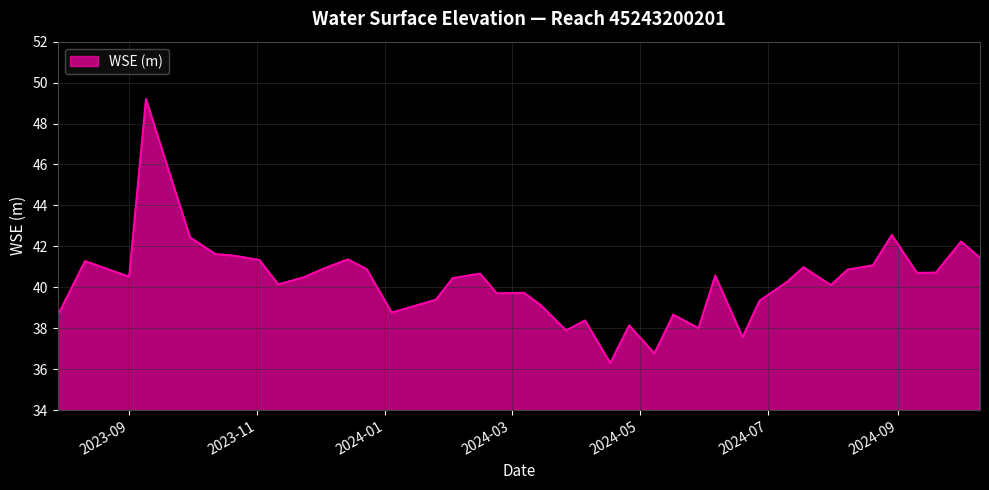

What is the difference between the maximum and minimum values?

12.9